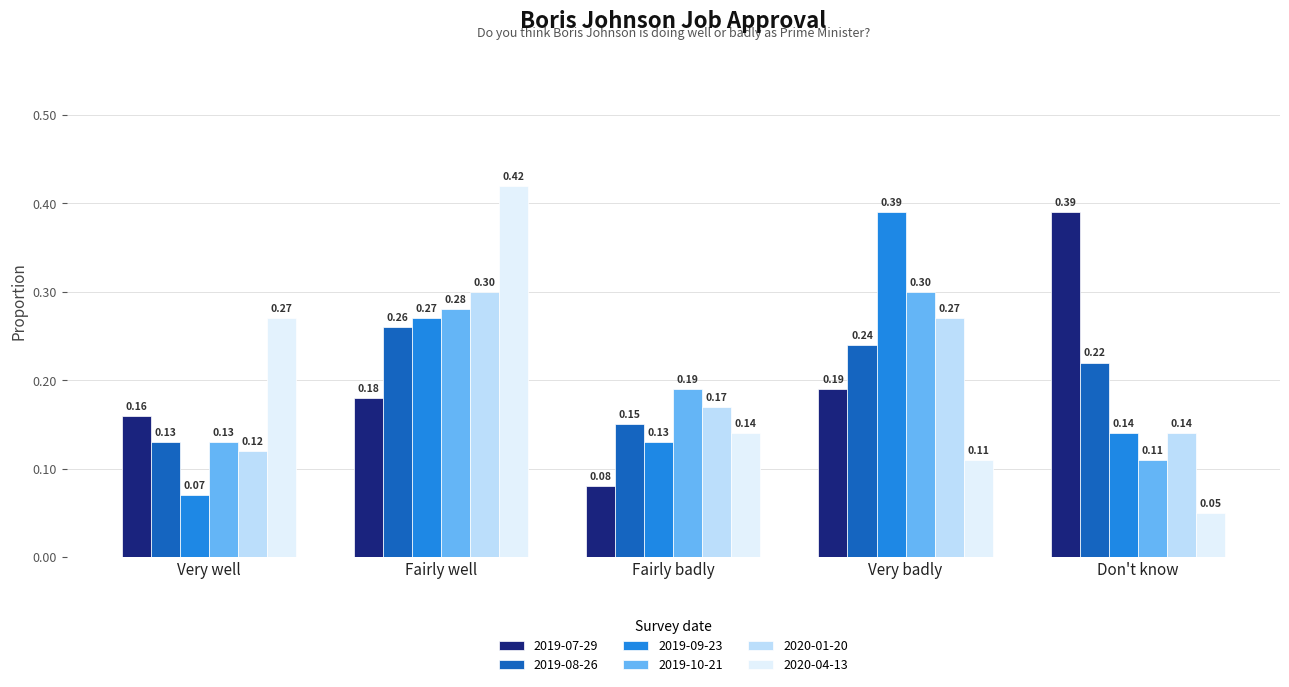

Count the 2019-10-21 values in the range 0 to 1.

5